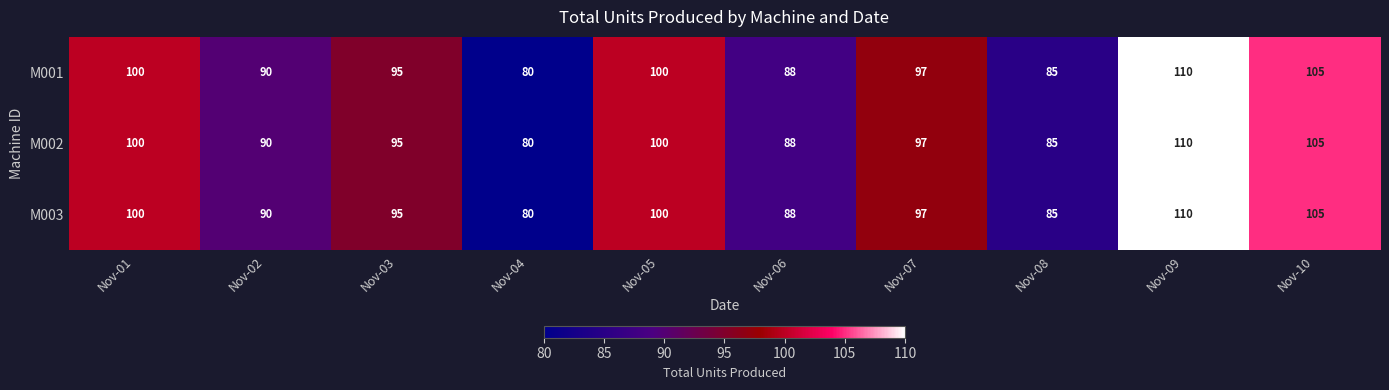

Reading left to right, list all the values displayed in this chart.

M001: Nov-01=100	Nov-02=90	Nov-03=95	Nov-04=80	Nov-05=100	Nov-06=88	Nov-07=97	Nov-08=85	Nov-09=110	Nov-10=105
M002: Nov-01=100	Nov-02=90	Nov-03=95	Nov-04=80	Nov-05=100	Nov-06=88	Nov-07=97	Nov-08=85	Nov-09=110	Nov-10=105
M003: Nov-01=100	Nov-02=90	Nov-03=95	Nov-04=80	Nov-05=100	Nov-06=88	Nov-07=97	Nov-08=85	Nov-09=110	Nov-10=105